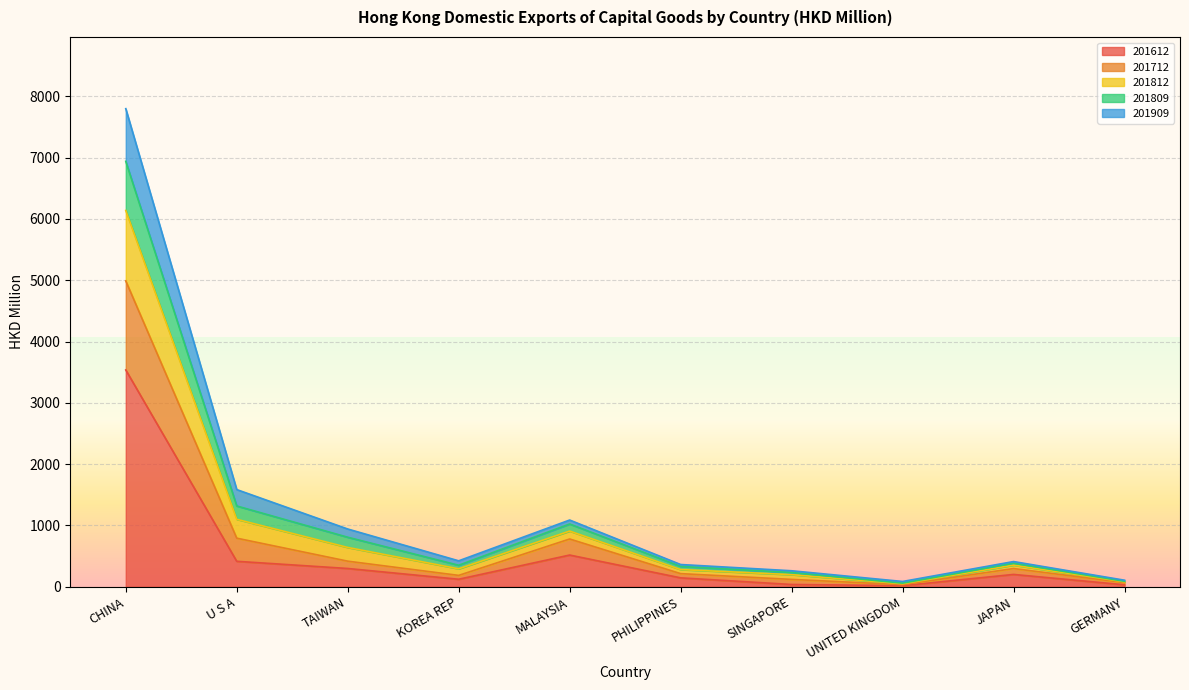

What are all the series names shown in the legend?

201612, 201712, 201812, 201809, 201909